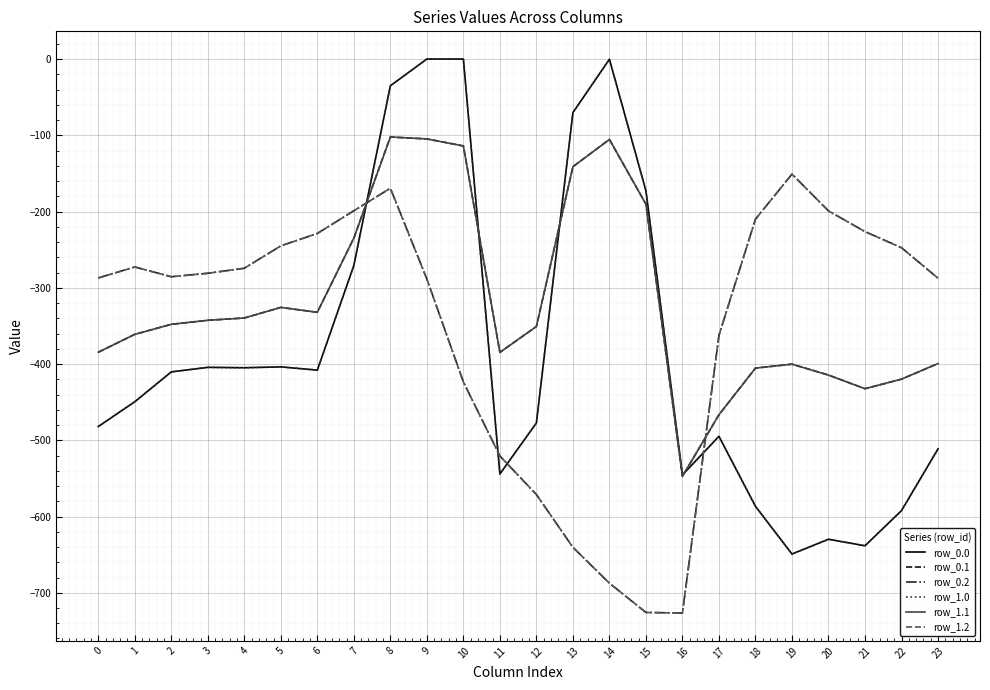

Which series changed the most between 1 and 16?

row_0.2